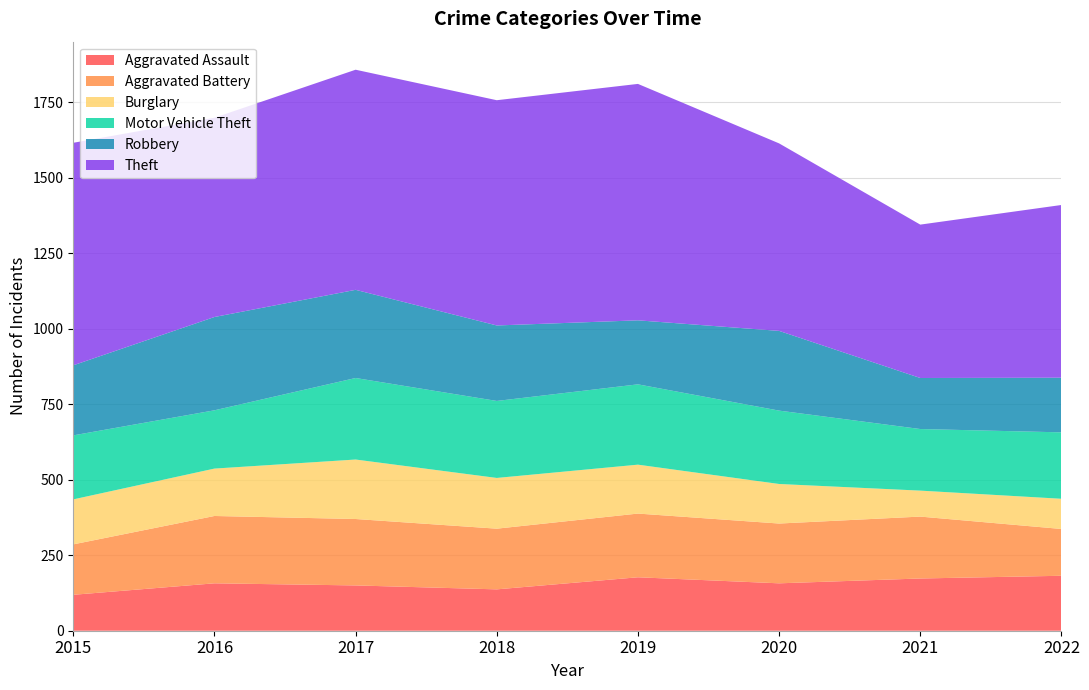

Reading right to left, transcribe all the data shown in this chart.

Aggravated Assault: 2022=182	2021=173	2020=157	2019=177	2018=137	2017=150	2016=157	2015=119
Aggravated Battery: 2022=155	2021=205	2020=198	2019=211	2018=201	2017=220	2016=223	2015=167
Burglary: 2022=100	2021=86	2020=131	2019=162	2018=168	2017=197	2016=157	2015=149
Motor Vehicle Theft: 2022=220	2021=204	2020=243	2019=266	2018=255	2017=270	2016=193	2015=212
Robbery: 2022=181	2021=169	2020=264	2019=212	2018=250	2017=292	2016=309	2015=232
Theft: 2022=572	2021=508	2020=621	2019=783	2018=746	2017=729	2016=660	2015=737